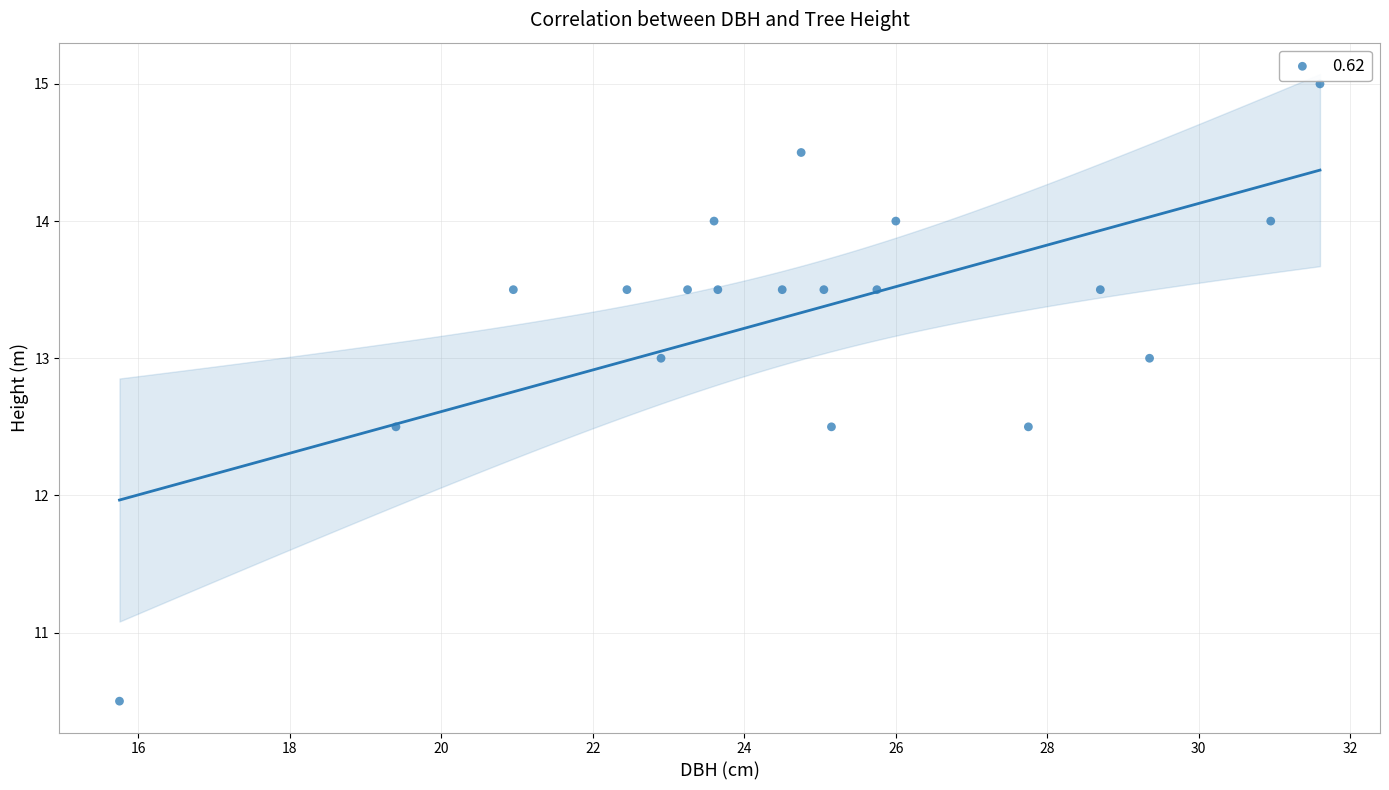

What is the range of X values (max minus min)?

15.9